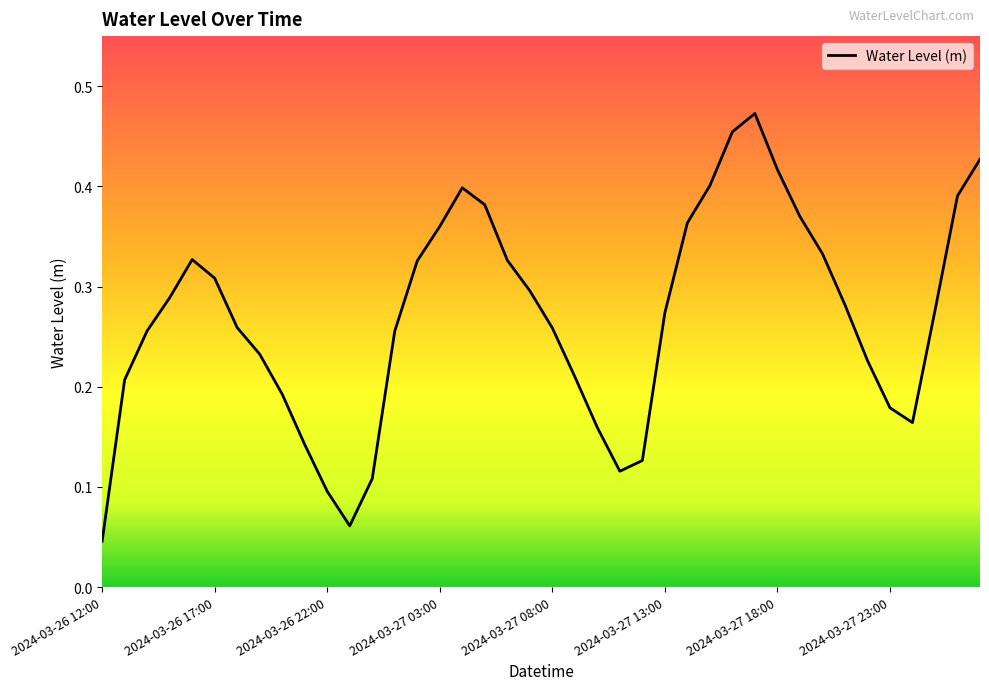

How many interior local peaks (higher than both neighbors) does the data have?

3